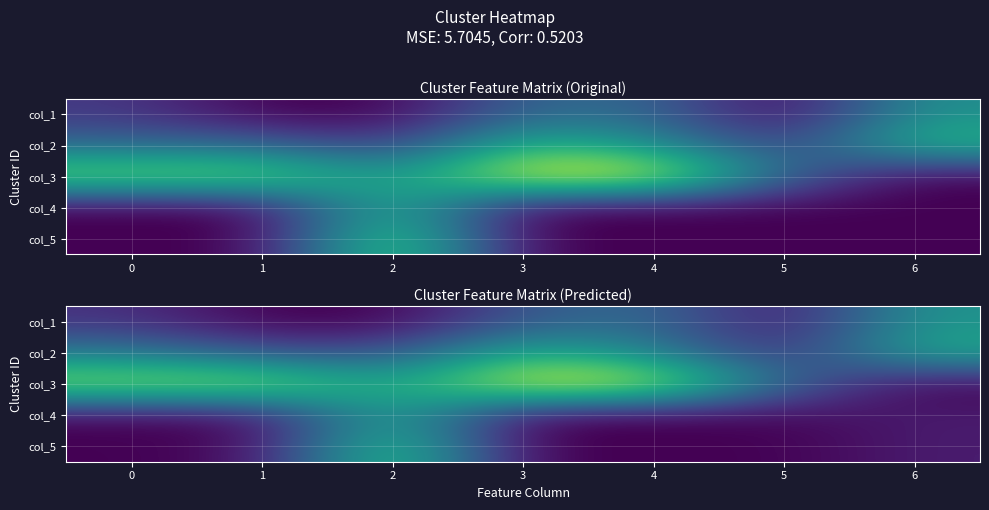

What is the spread (max minus min) of values at 0?

5.2